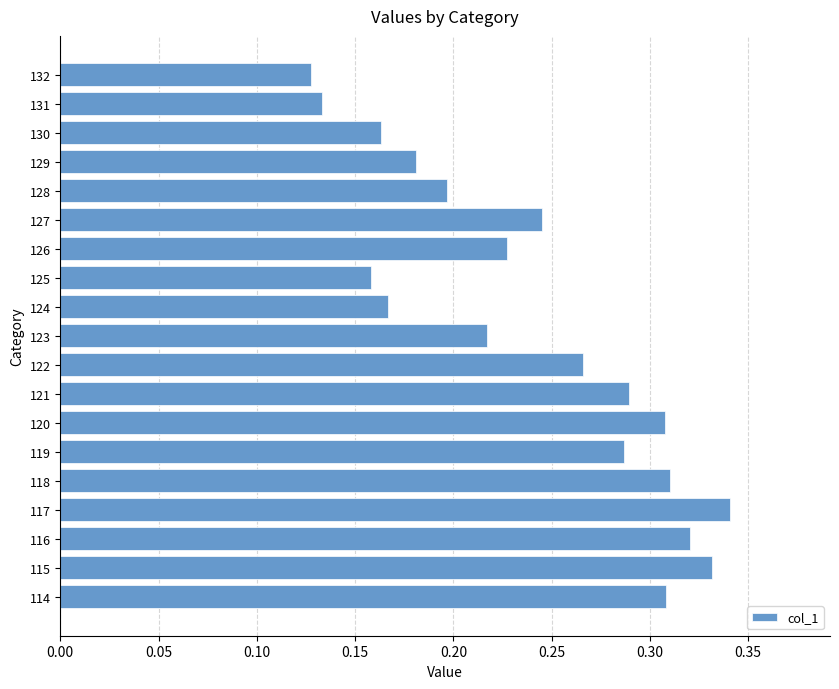

Is it true that the value at 129 is 0.3?

False